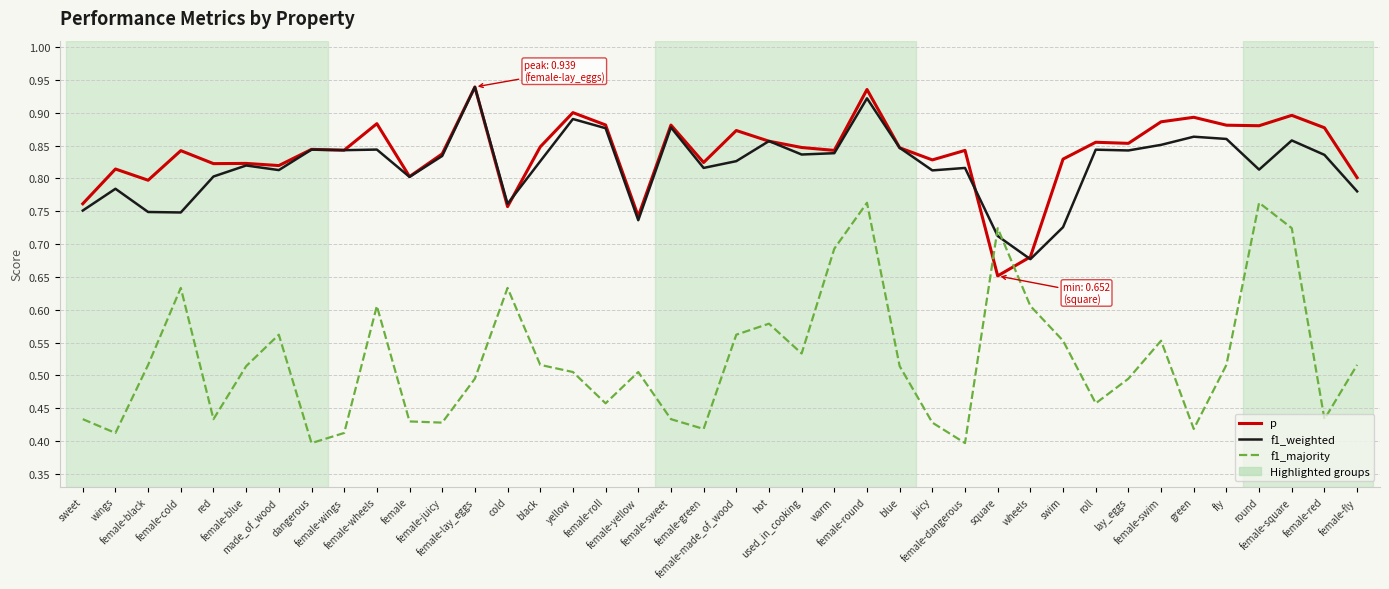

Is this an area chart (filled region under the line)?

No